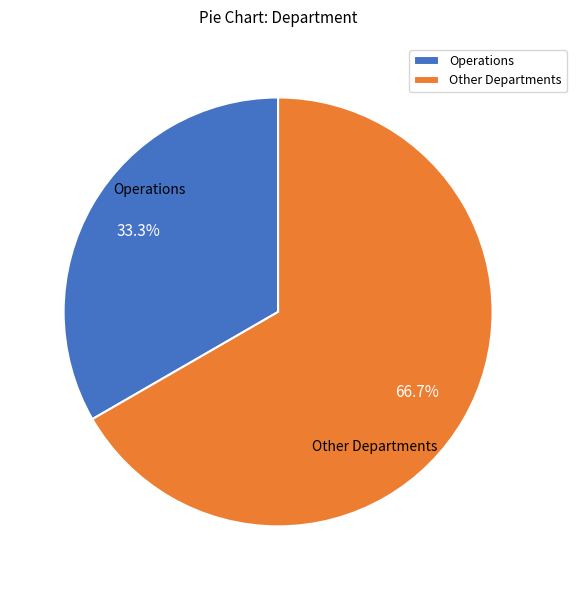

Approximately how many times larger is the value at Other Departments compared to Operations?

2.0